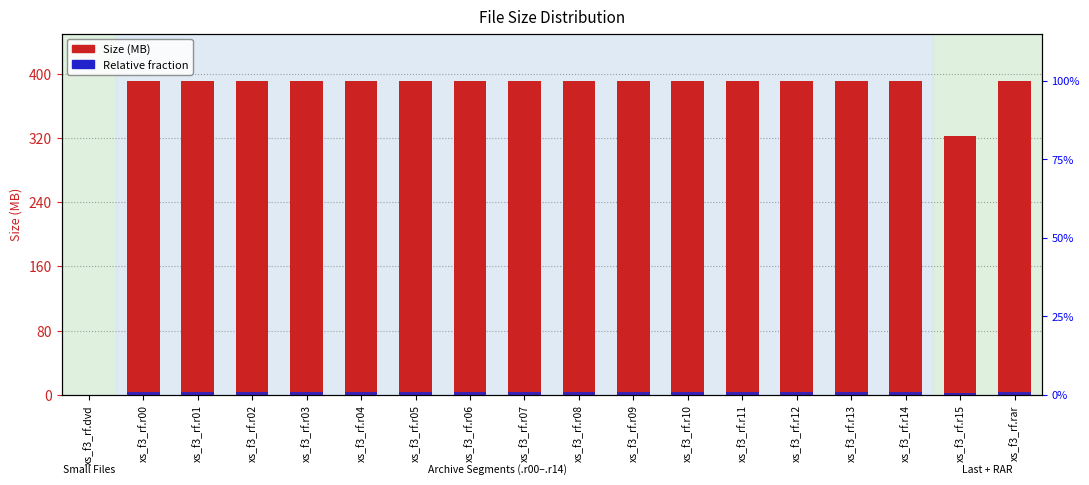

What value does the Relative fraction series have at xs_f3_rf.r08?

3.1